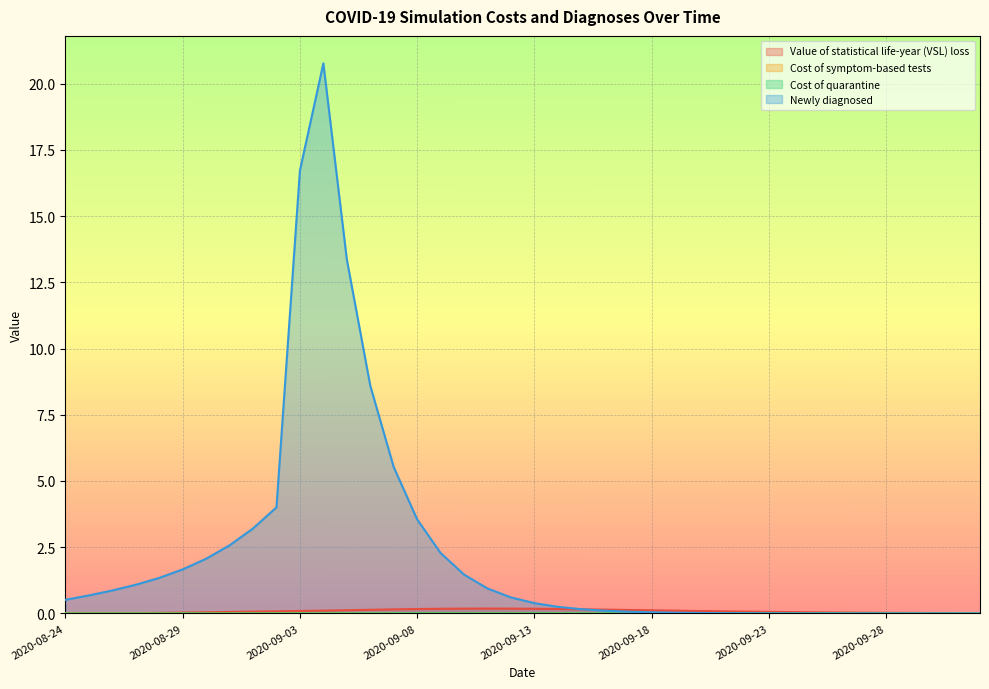

True or false: Value of statistical life-year (VSL) loss has more than 2 points higher than both neighbors.

False